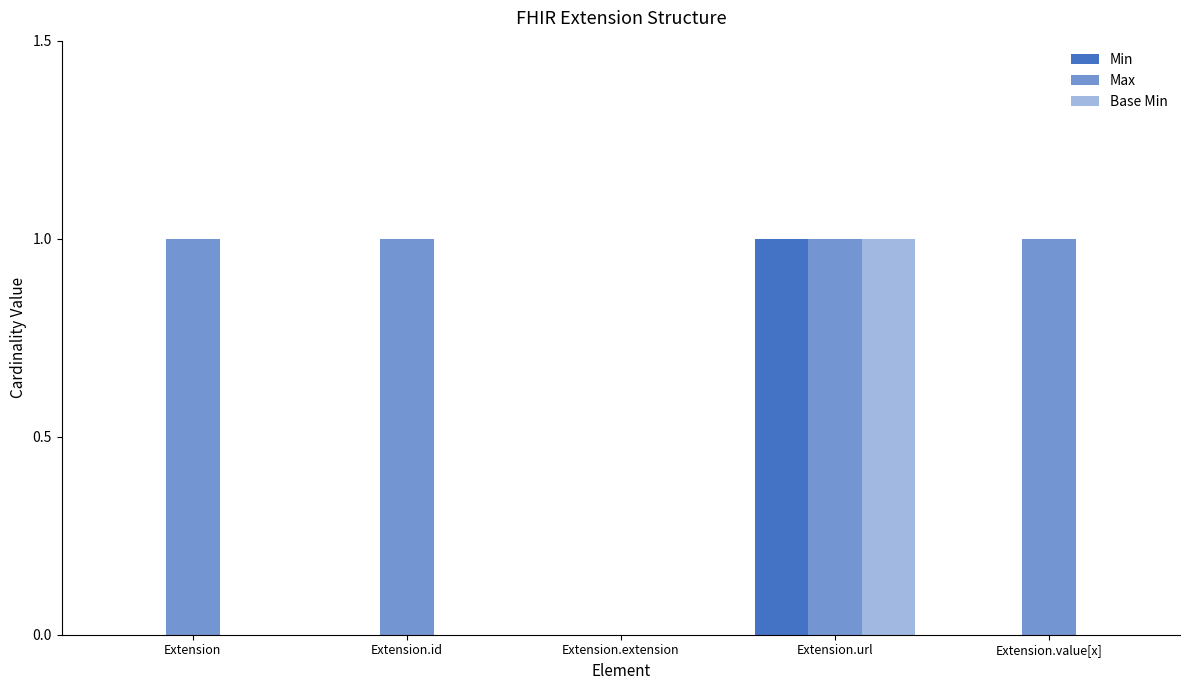

How many groups of bars are there?

5